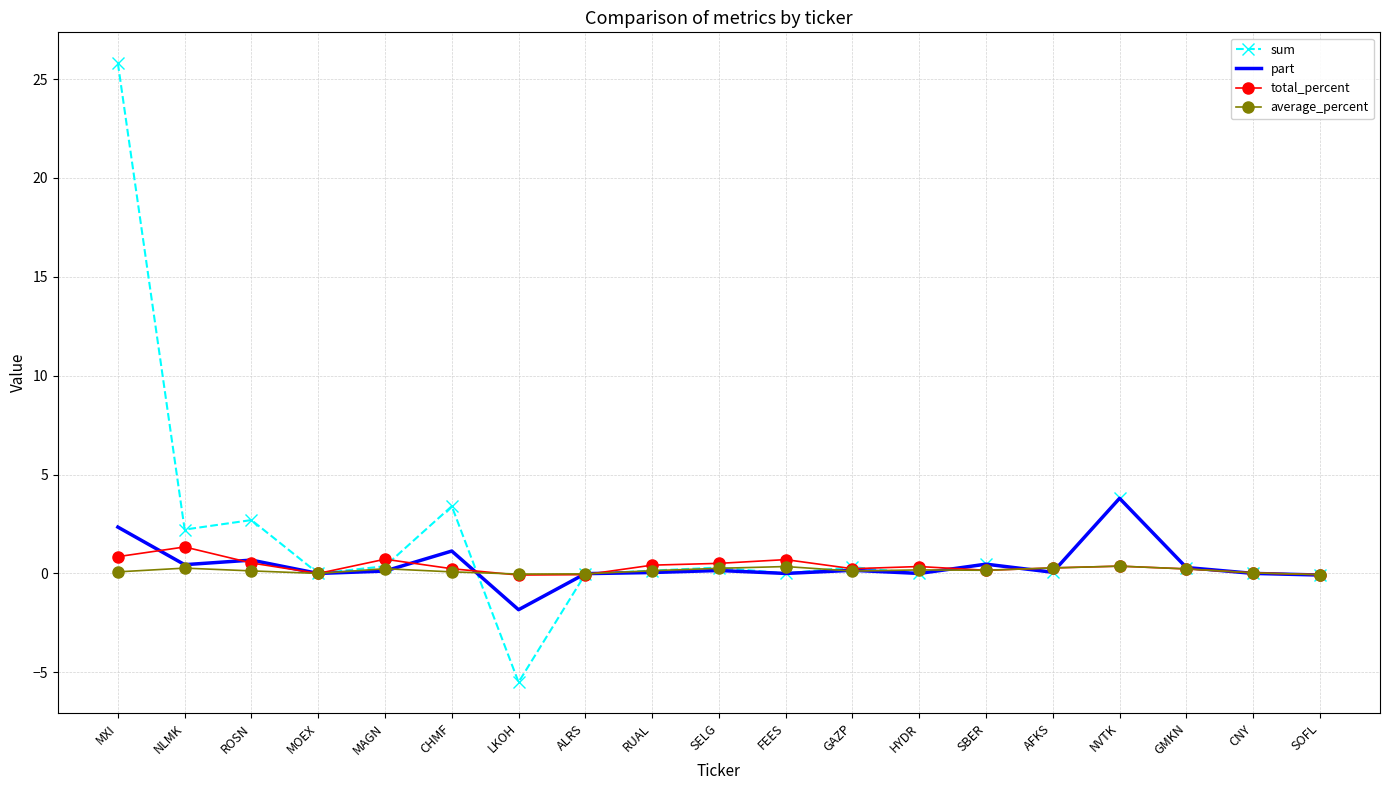

What is the difference between the second highest and second lowest values in the part series?

2.4